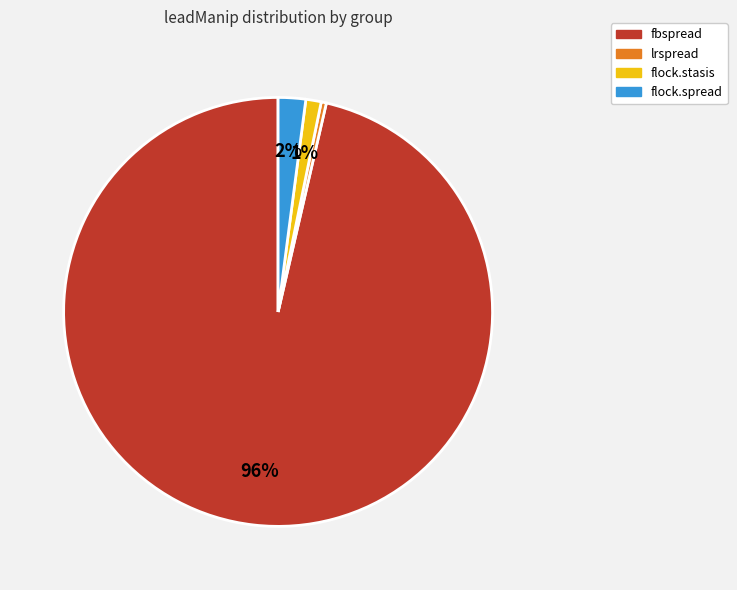

Does lrspread represent more than half of the total?

No